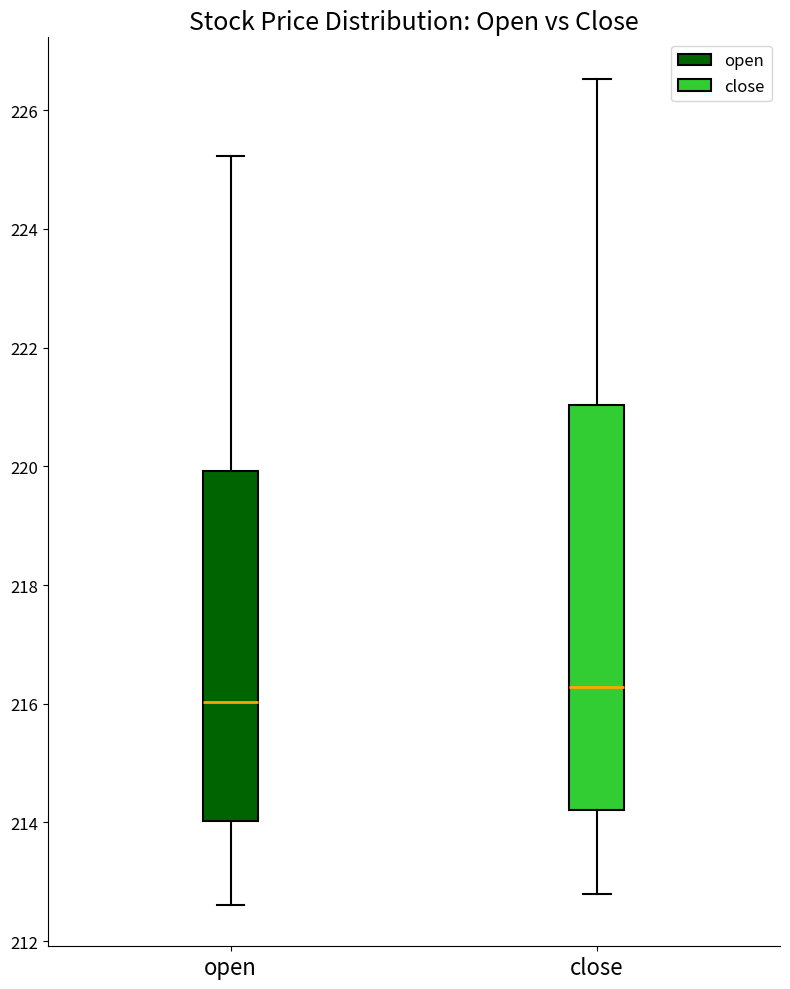

Where does the lower whisker of the box for open end on the y-axis? The values are not printed on the chart, so give them approximately, as read against the axis.

212.6